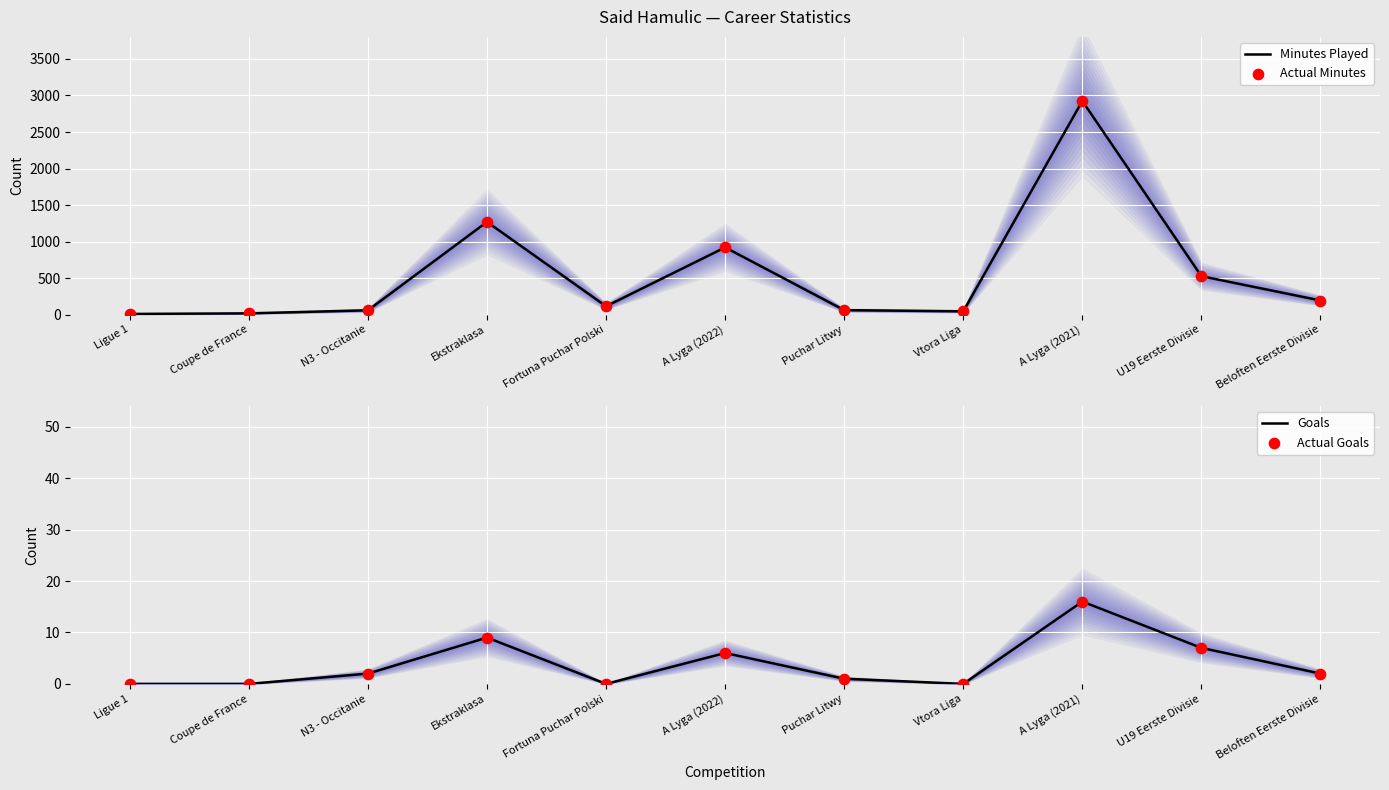

At which category is the sum across all series the highest?

A Lyga (2021)